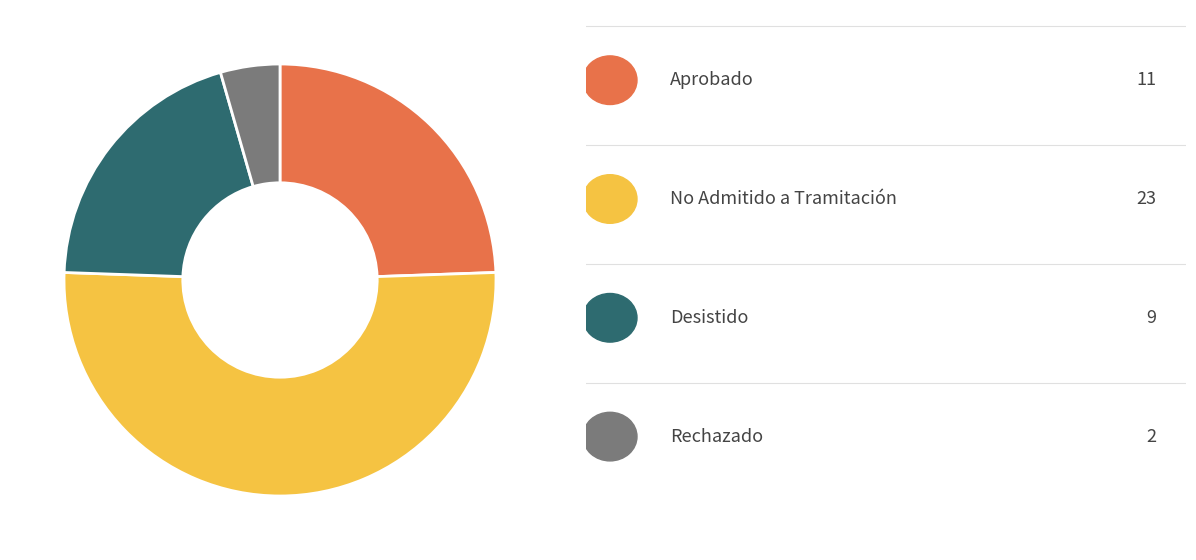

Does any single category account for the majority?

Yes